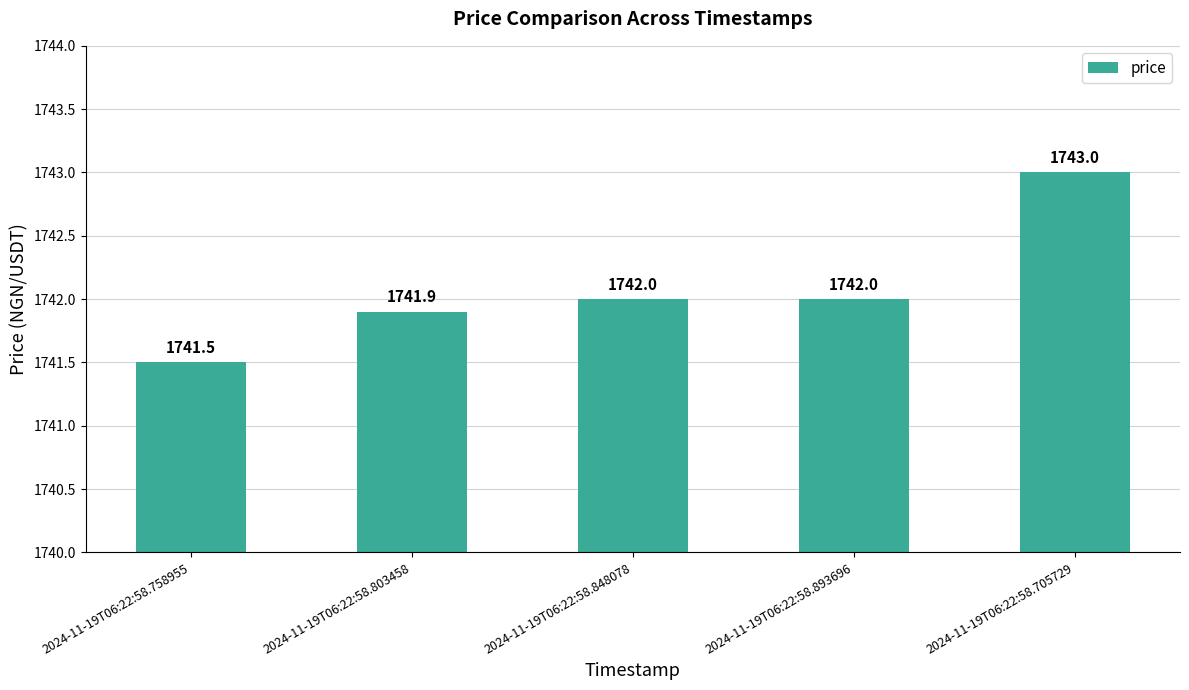

What is the difference between the maximum and minimum values?

1.5